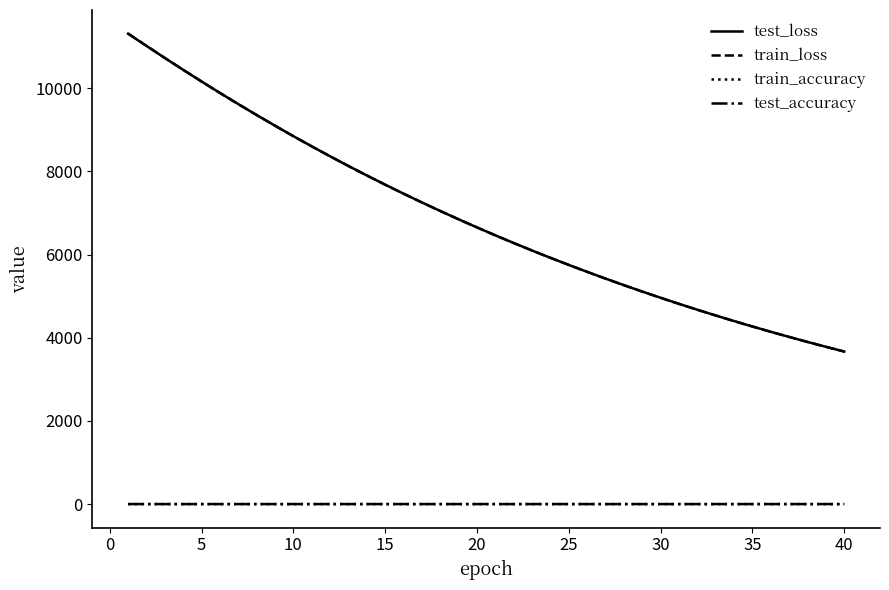

True or false: test_loss and train_accuracy intersect in this chart.

False